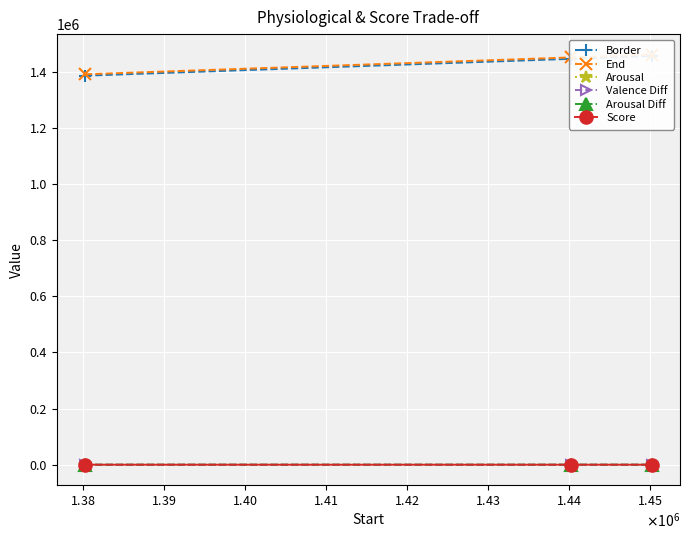

What is the smallest value displayed?

0.4